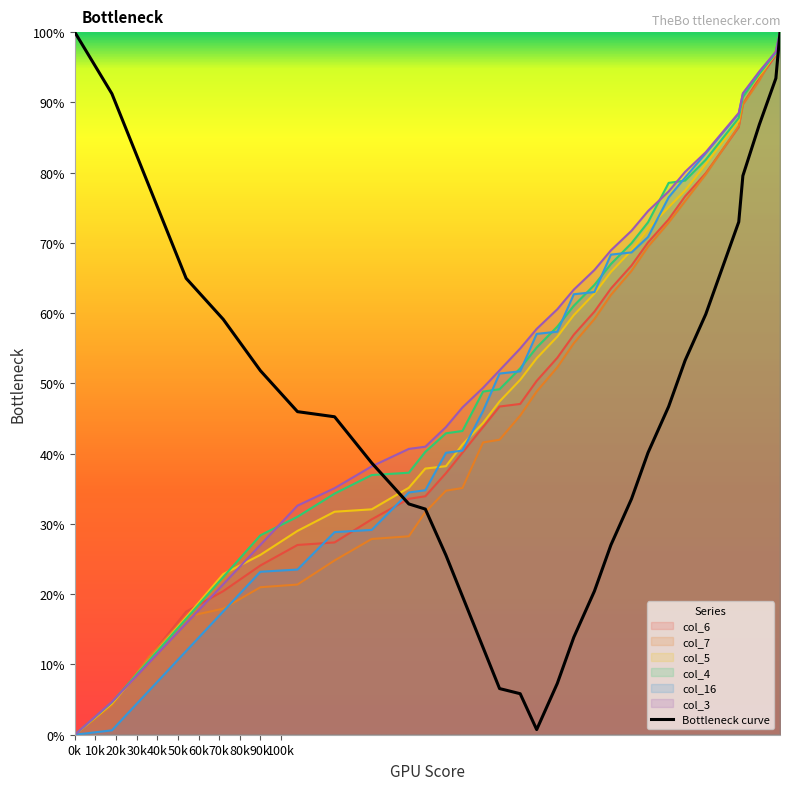

Reading left to right, extract all data points from this chart.

col_6: 0.0	4.4	10.9	17.5	20.4	24.1	27.0	27.4	30.7	33.6	33.9	37.2	40.1	43.8	46.7	47.1	50.4	53.6	56.9	60.2	63.5	66.8	70.1	73.4	76.6	79.9	83.2	86.5	89.8	93.4	96.7	100.0
col_7: 0.0	4.2	11.1	16.8	17.9	21.0	21.4	24.8	27.9	28.2	31.7	34.7	35.1	41.6	42.0	45.4	48.9	52.3	55.7	59.2	62.6	66.0	69.5	72.9	76.0	79.8	83.2	86.6	89.7	93.1	97.3	100.0
col_5: 0.0	4.4	10.6	16.7	22.9	25.6	29.0	31.7	32.1	35.2	37.9	38.2	41.3	44.4	47.4	50.5	53.6	56.7	59.7	62.8	65.9	68.9	72.0	75.1	77.5	81.2	84.3	87.4	90.8	93.9	96.9	100.0
col_4: 0.0	4.6	10.6	16.5	22.4	28.4	31.0	34.3	37.0	37.3	40.3	42.9	43.2	48.8	49.2	52.1	55.1	58.1	61.1	64.0	67.0	70.0	72.9	78.5	78.9	81.8	84.8	87.8	90.8	94.1	97.0	100.0
col_16: 0.0	0.6	6.3	11.9	17.6	23.2	23.5	28.8	29.2	34.5	34.8	40.1	40.4	46.1	51.4	51.7	57.1	57.4	62.7	63.0	68.3	68.7	70.8	76.5	79.3	82.8	85.6	88.4	91.2	94.4	97.2	100.0
col_3: 0.0	4.7	10.2	15.8	21.4	27.0	32.6	35.1	38.2	40.7	41.0	43.8	46.6	49.4	51.9	55.0	57.8	60.6	63.4	66.1	68.9	71.7	74.5	77.3	80.1	82.9	85.7	88.5	91.3	94.4	97.2	100.0